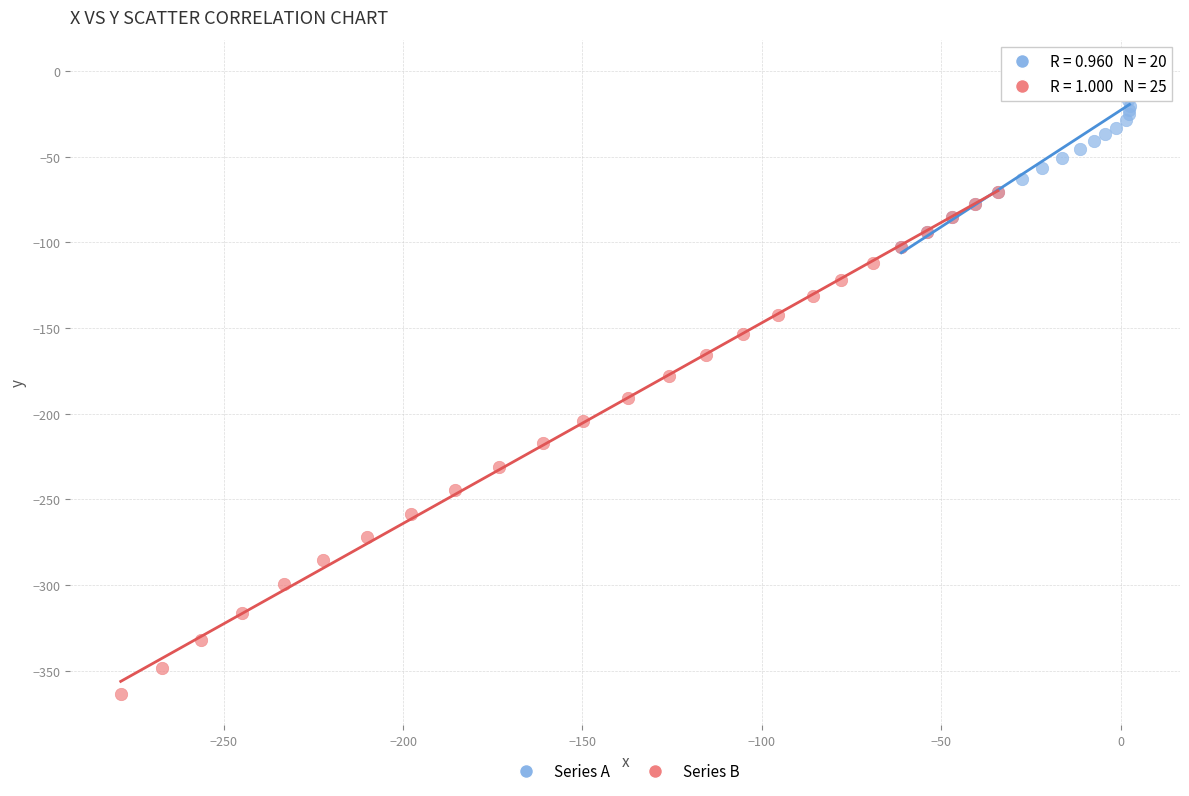

Which series reaches the maximum Y coordinate?

Series A